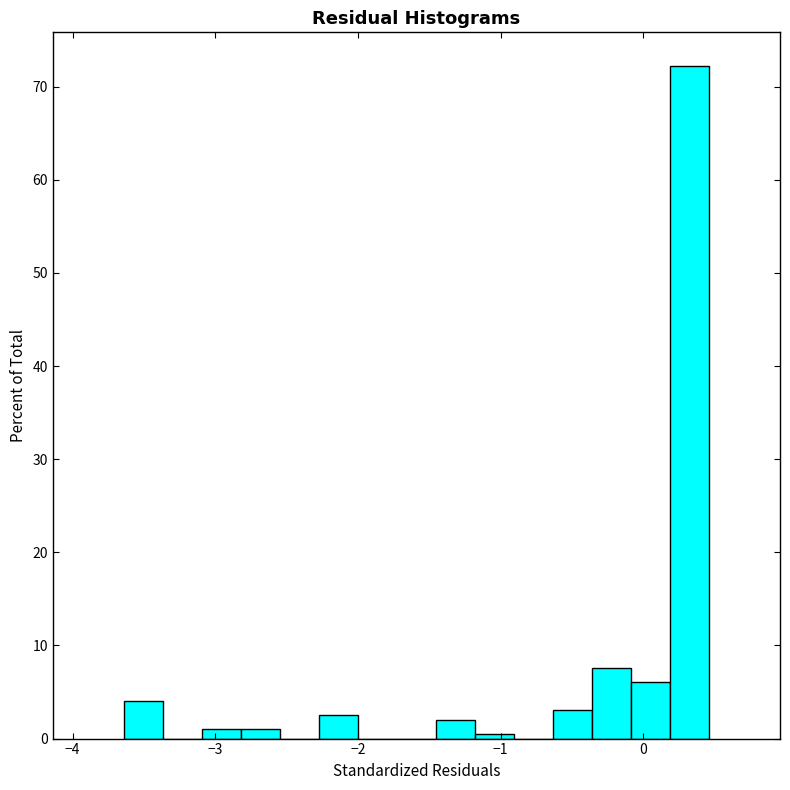

Around what value on the x-axis is the tallest bar? Give the approximate position of its centre, as read against the axis.

0.3